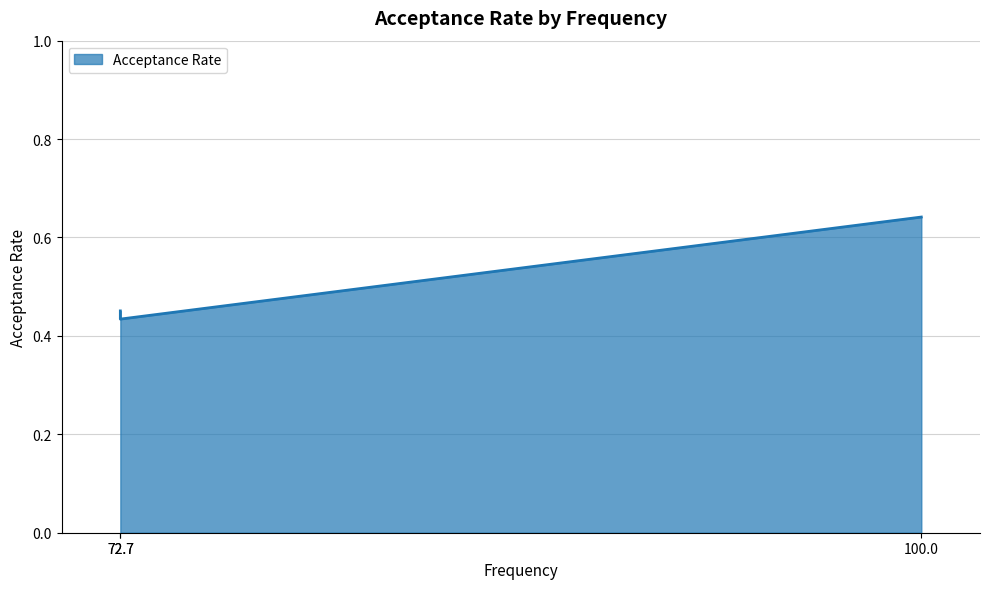

List the labels in order of value, largest first.

100.0, 72.7, 72.7